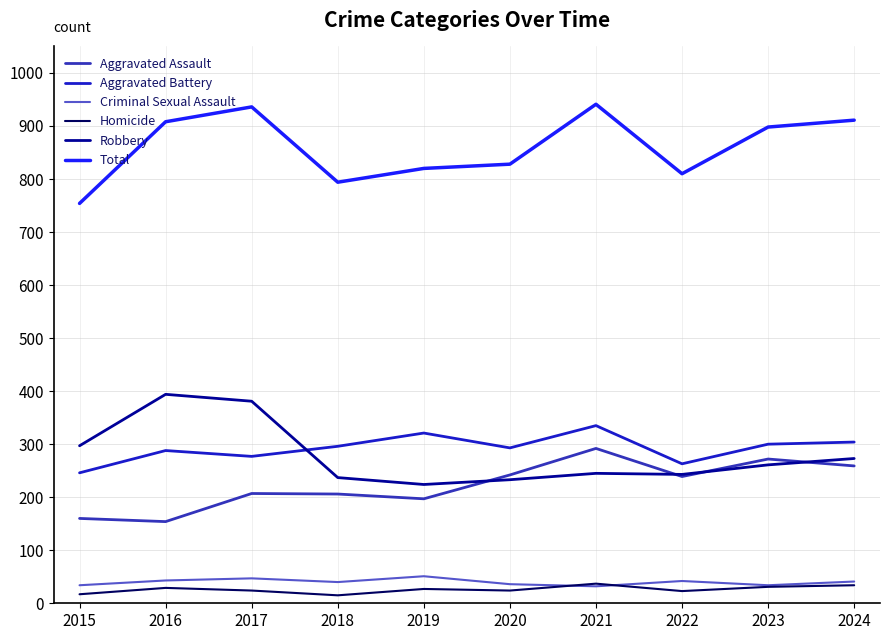

Is this an area chart (filled region under the line)?

No